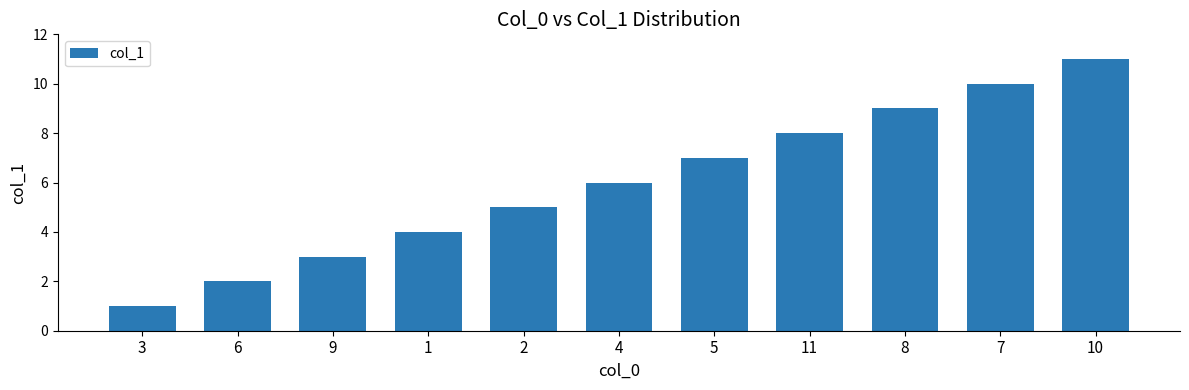

What position from the left is 2?

5